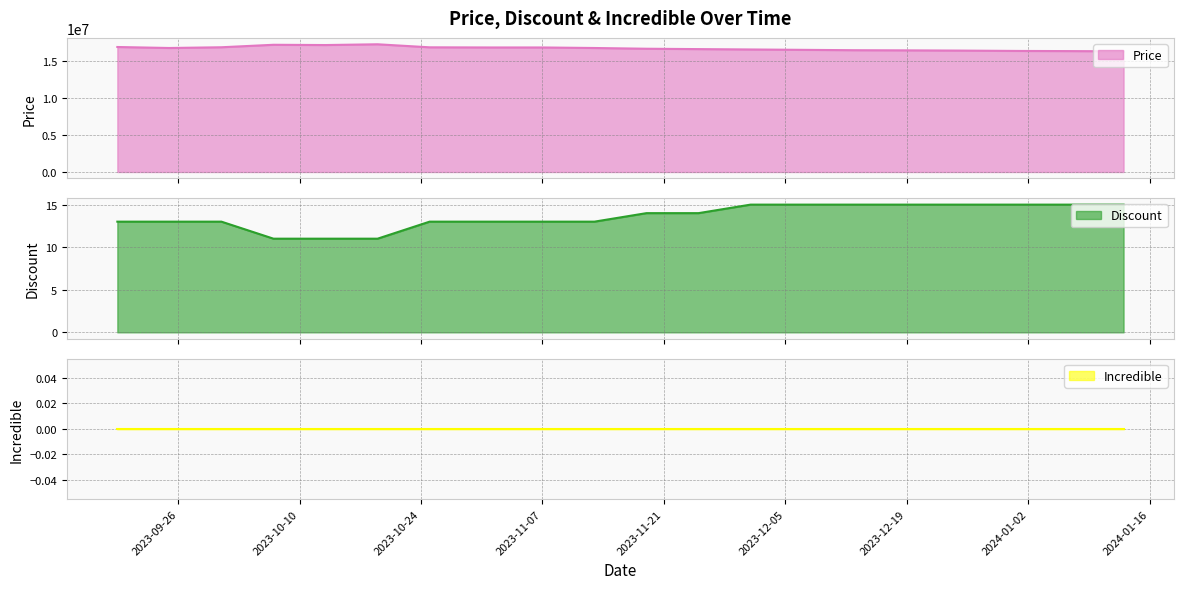

What is the maximum value shown in the chart?

17304000